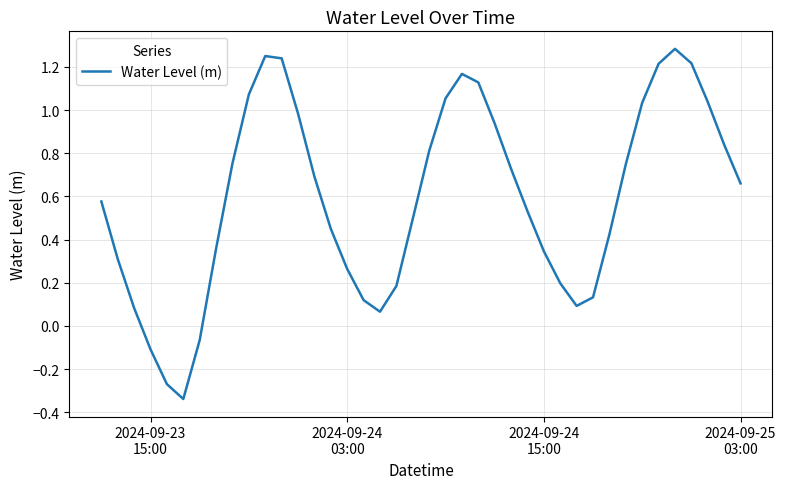

How many values are below 0?

4